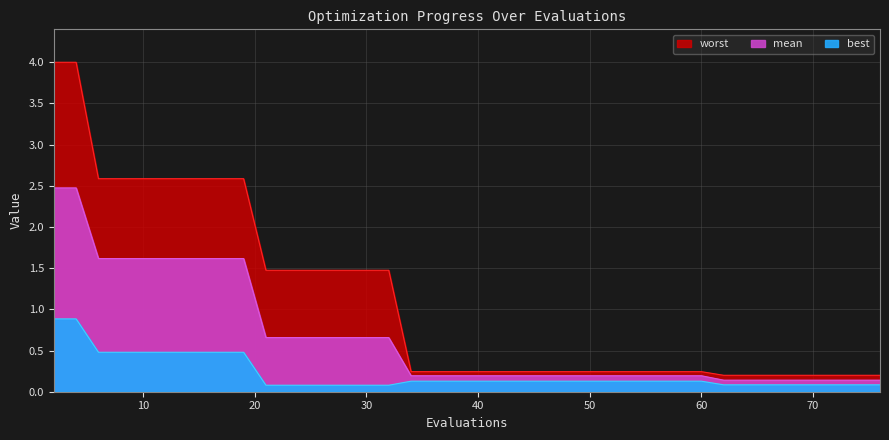

List the series in order of their overall mean, highest first.

worst, mean, best